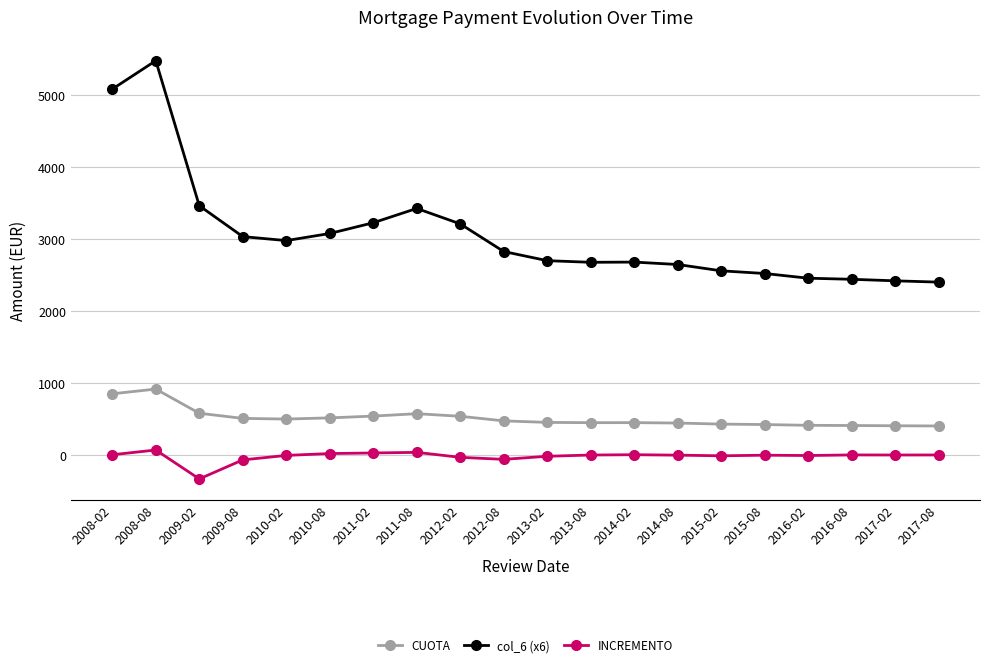

How many data points in col_6 (x6) are above 2828?

10